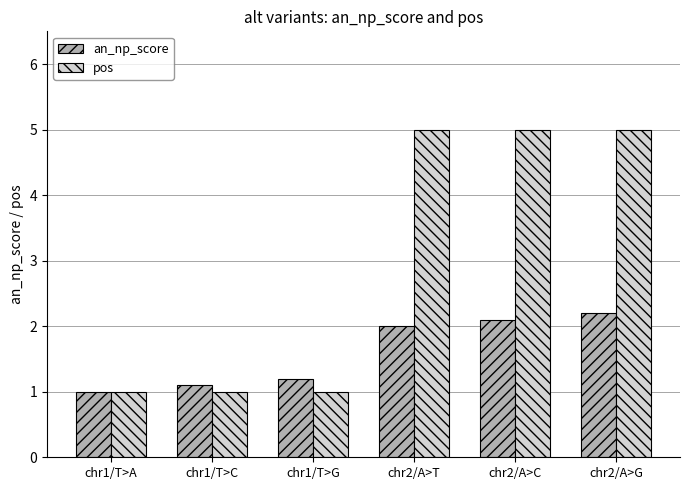

Which series has the largest range (max minus min)?

pos